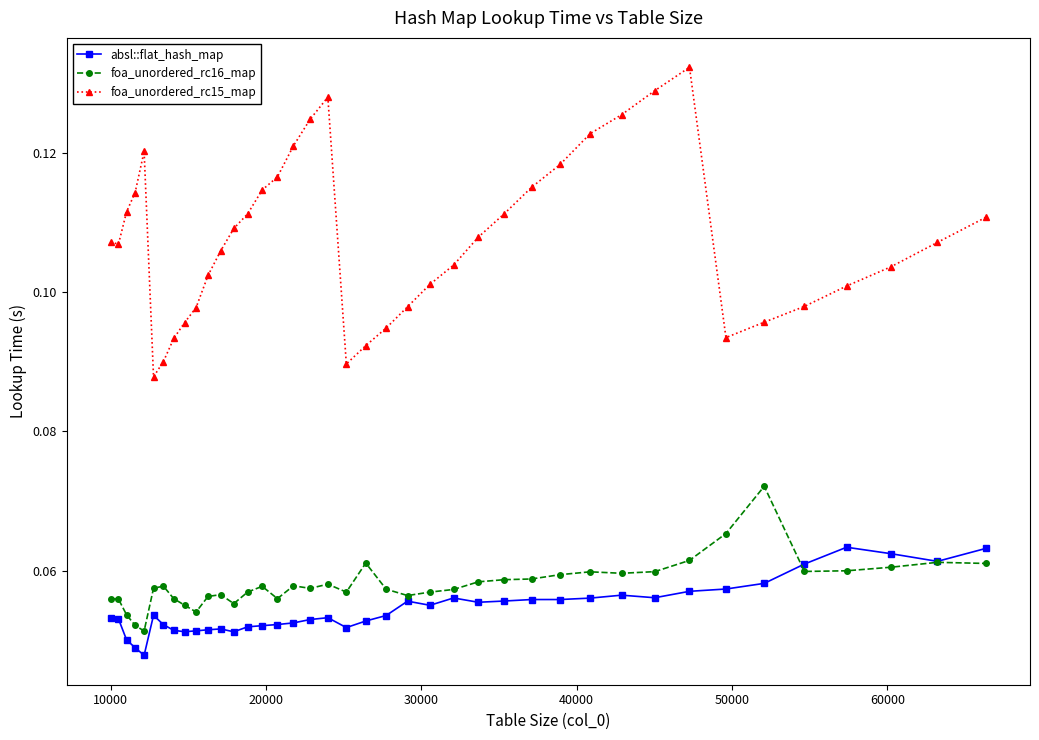

Does the chart display data point markers on the line(s)?

Yes